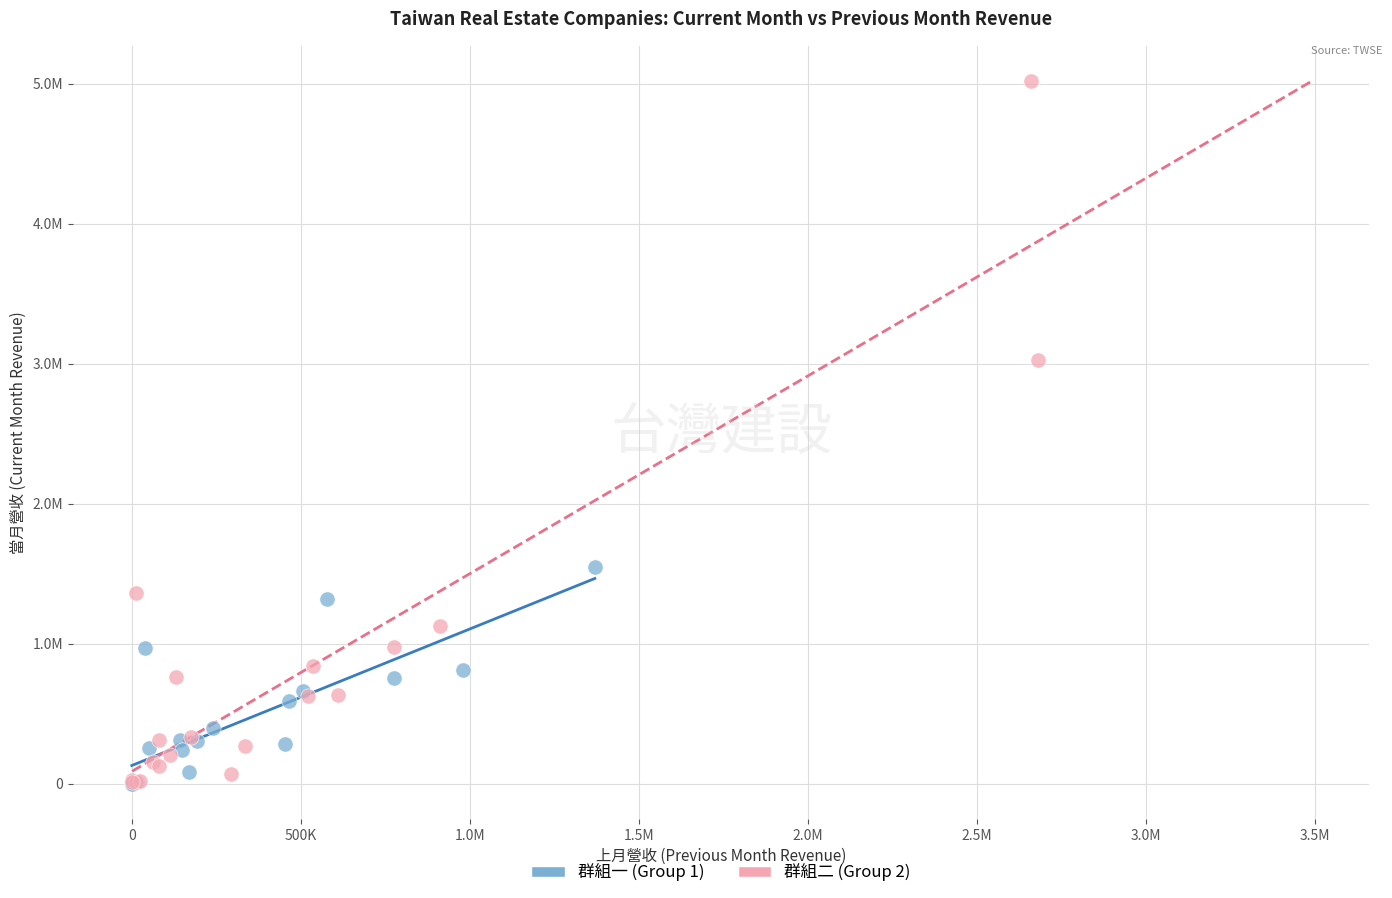

What are all the series names shown in the legend?

群組一 (Group 1), 群組二 (Group 2)